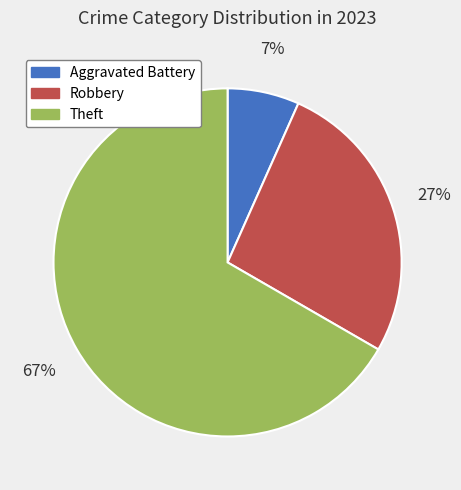

Which category has the biggest portion of the pie?

Theft